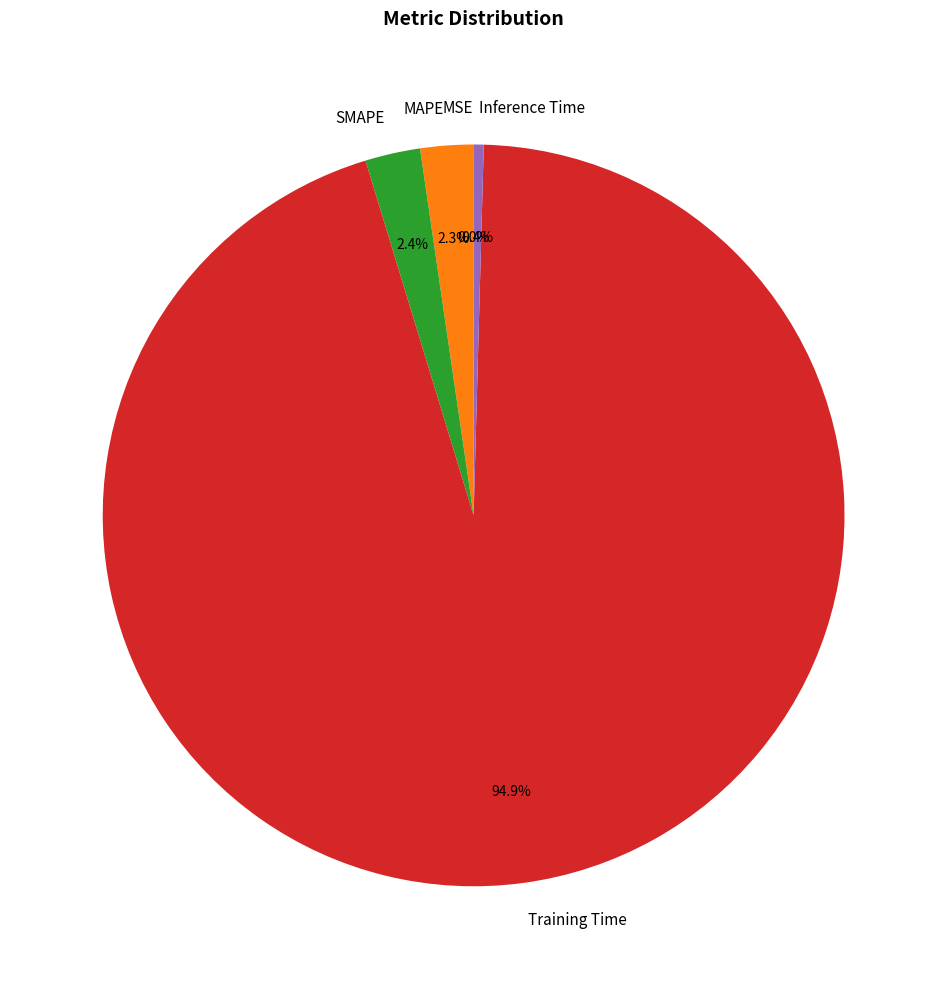

Between Training Time and Inference Time, which is larger?

Training Time